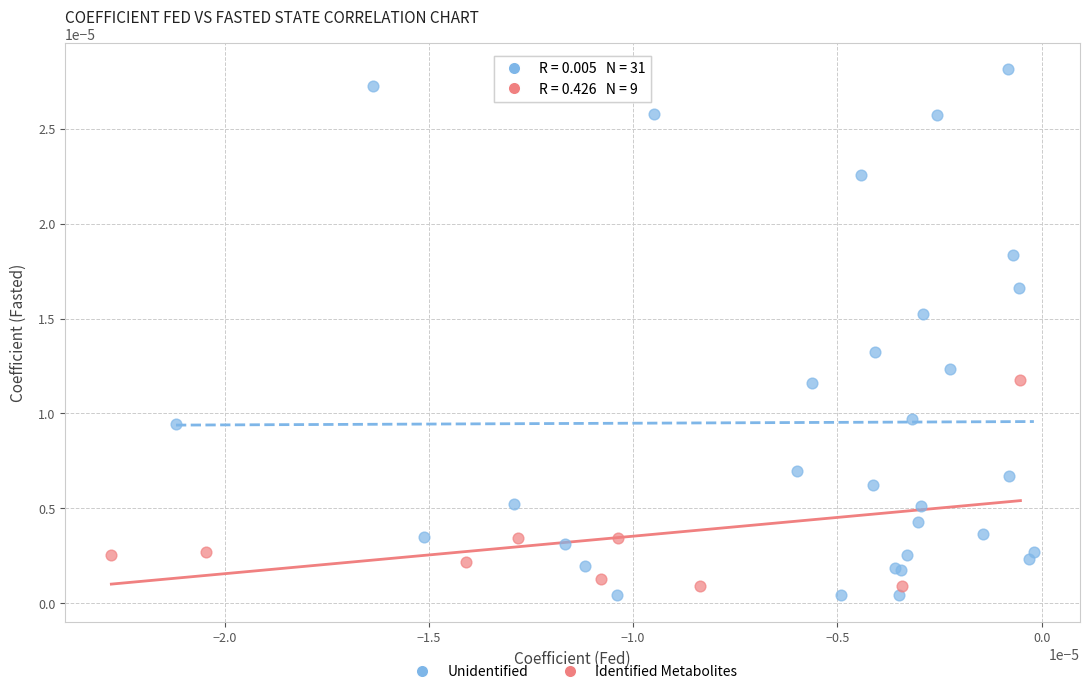

Which series has the widest spread of Y values?

Unidentified